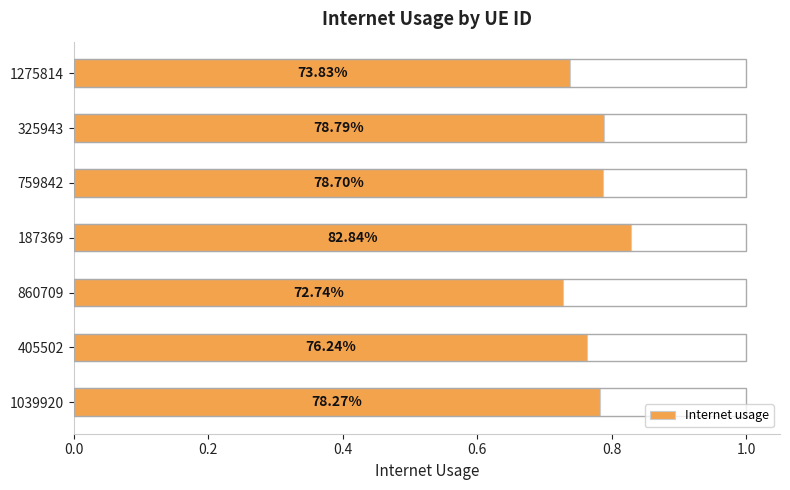

How many bars are there in total?

7